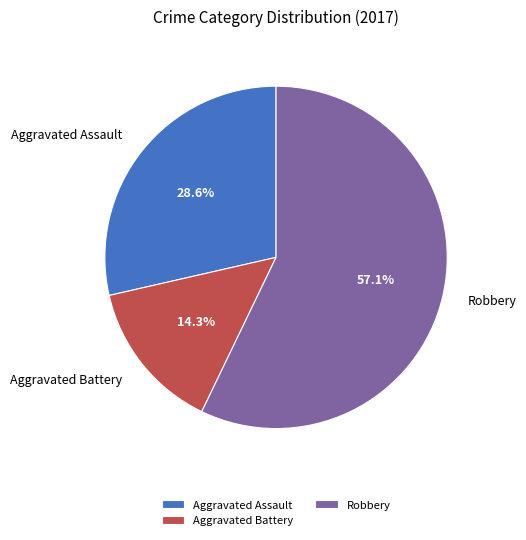

Combined, what portion of the pie is Aggravated Battery and Robbery?

71.4%